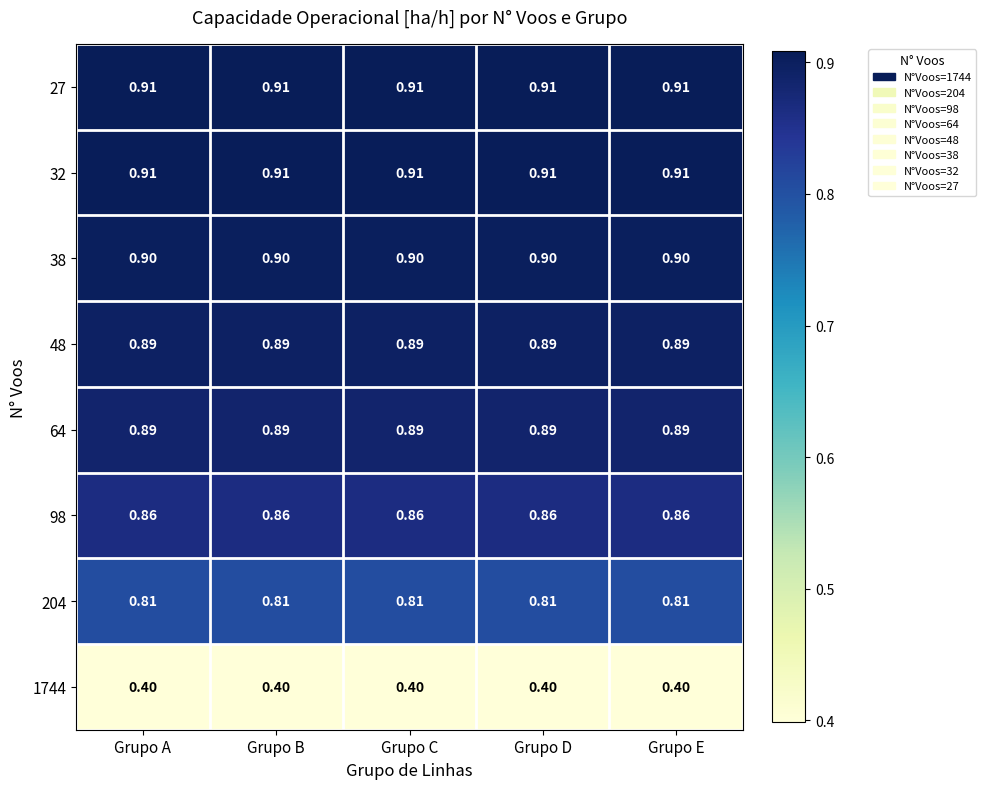

What is the difference between the highest and lowest values at Grupo C?

0.5